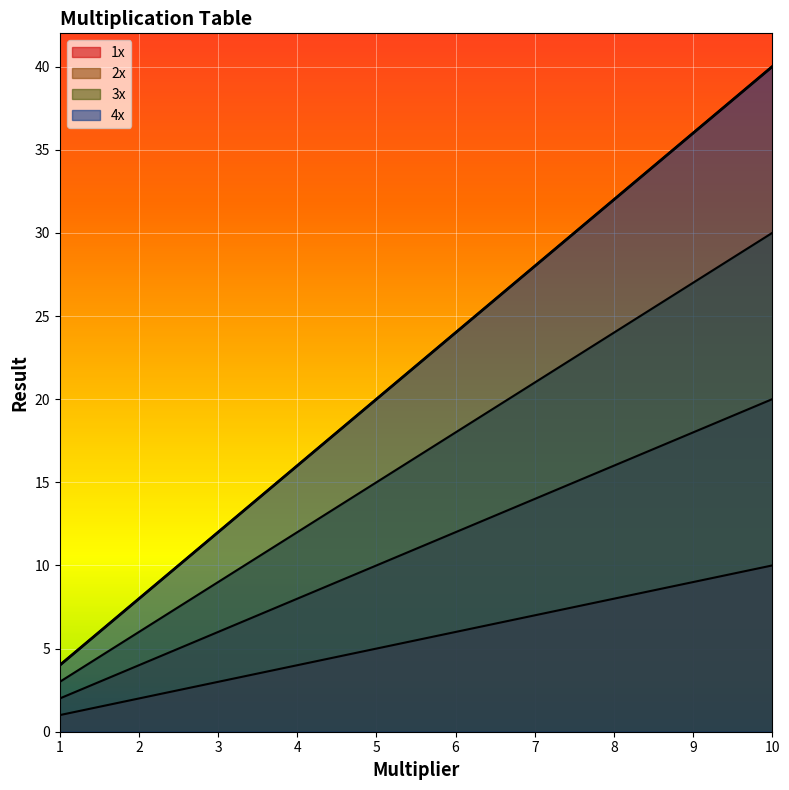

List the labels in order of 4x value, smallest first.

1.0, 2.0, 3.0, 4.0, 5.0, 6.0, 7.0, 8.0, 9.0, 10.0